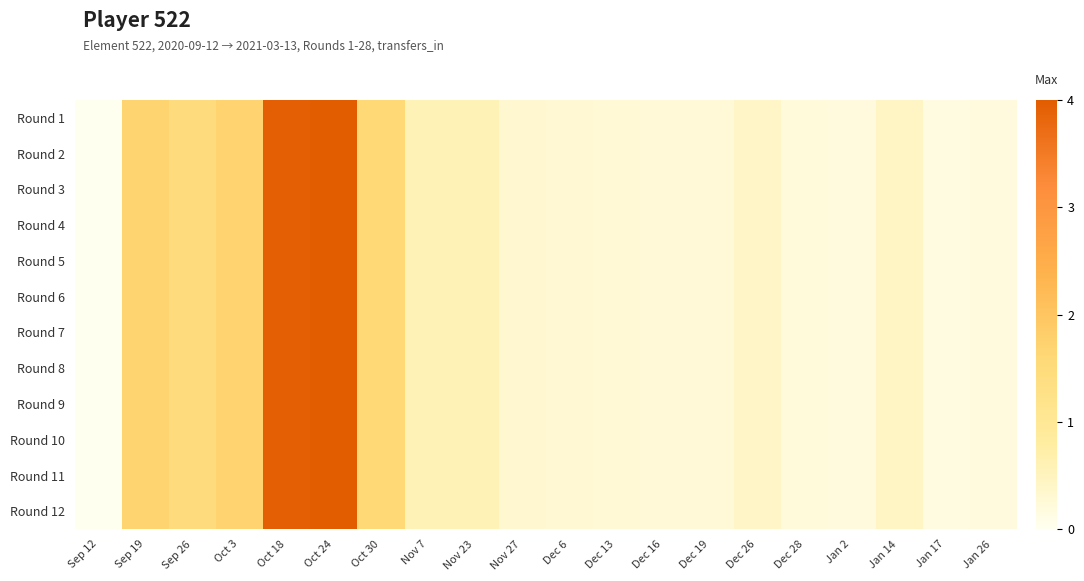

What is the total value across all series at Dec 13?

3.2